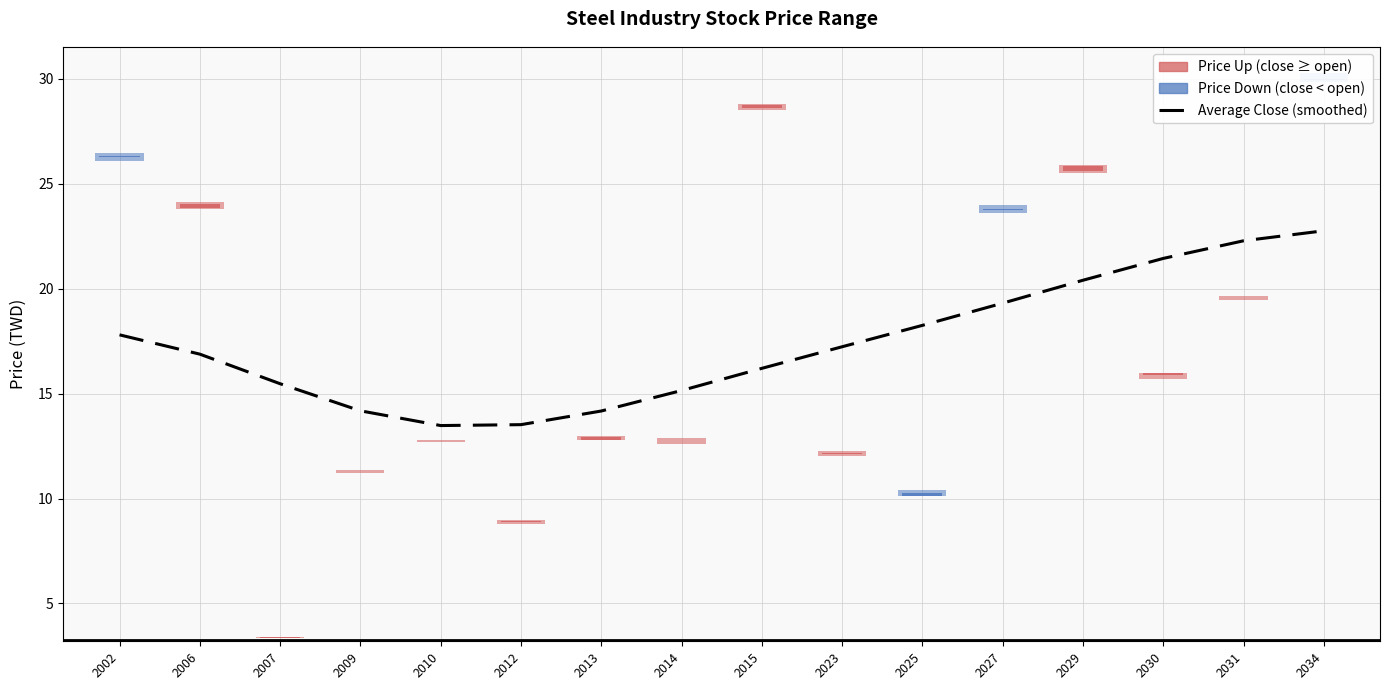

How many values are below 17?

8